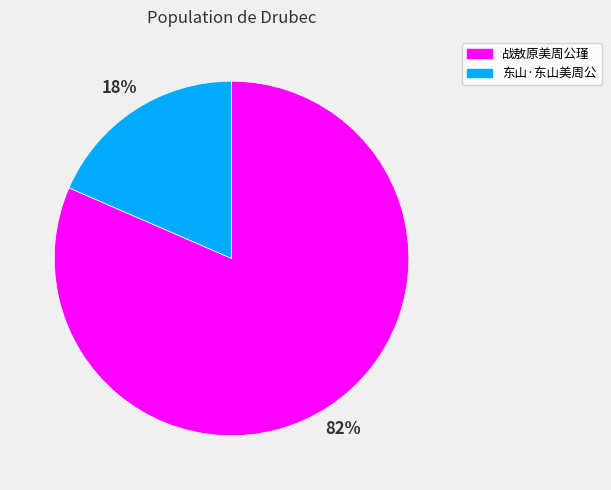

Which slice is the smallest?

东山·东山美周公